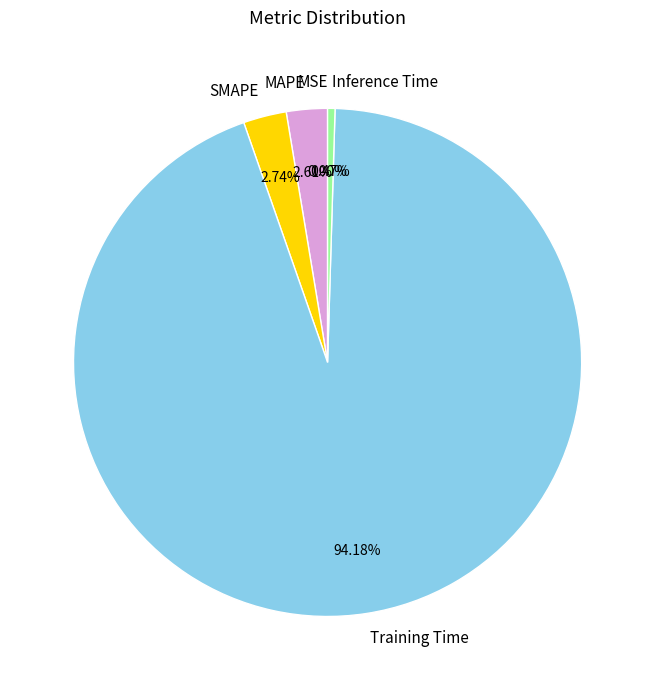

Count the number of slices in the pie.

5